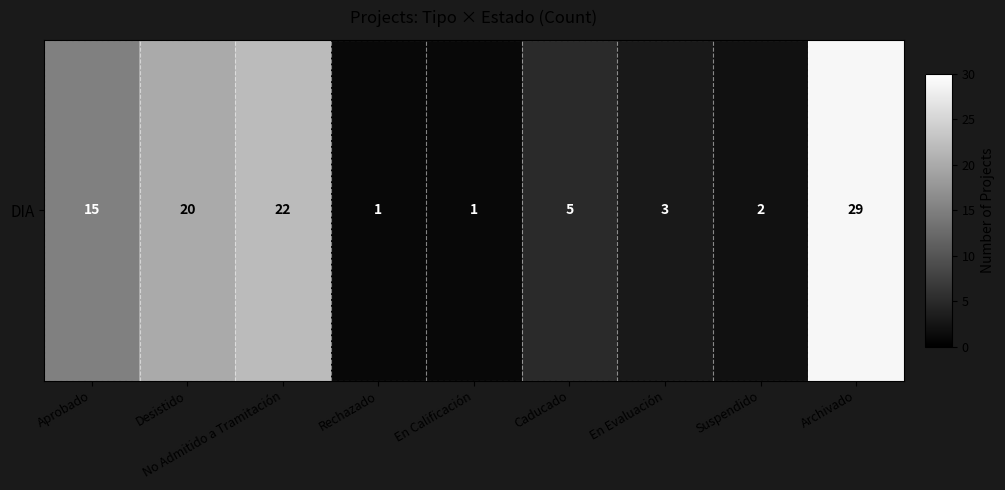

What is the smallest value displayed?

1